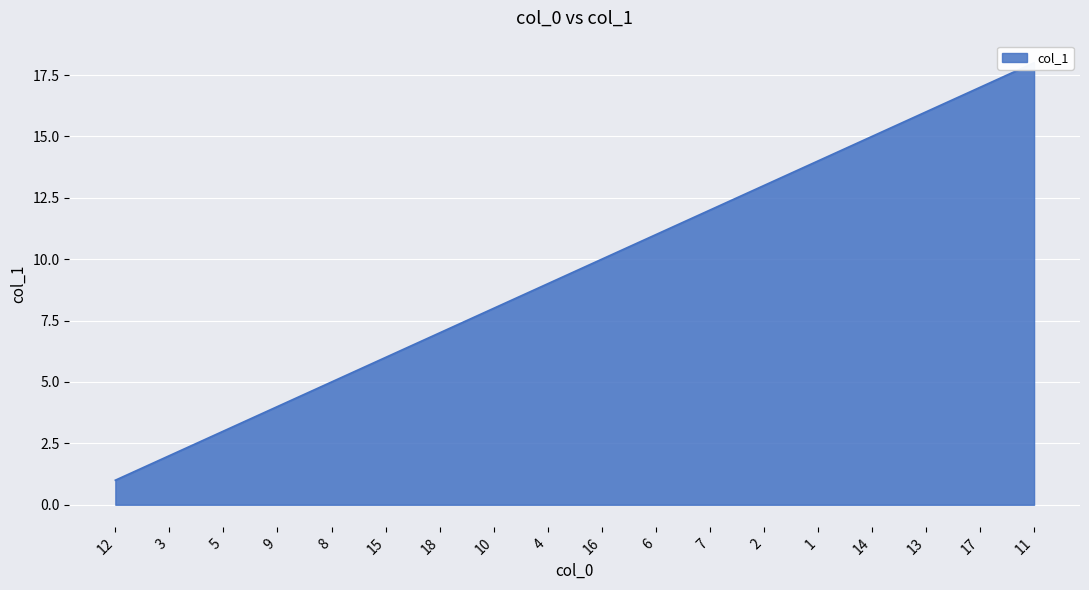

Rank the categories by value from highest to lowest.

11, 17, 13, 14, 1, 2, 7, 6, 16, 4, 10, 18, 15, 8, 9, 5, 3, 12